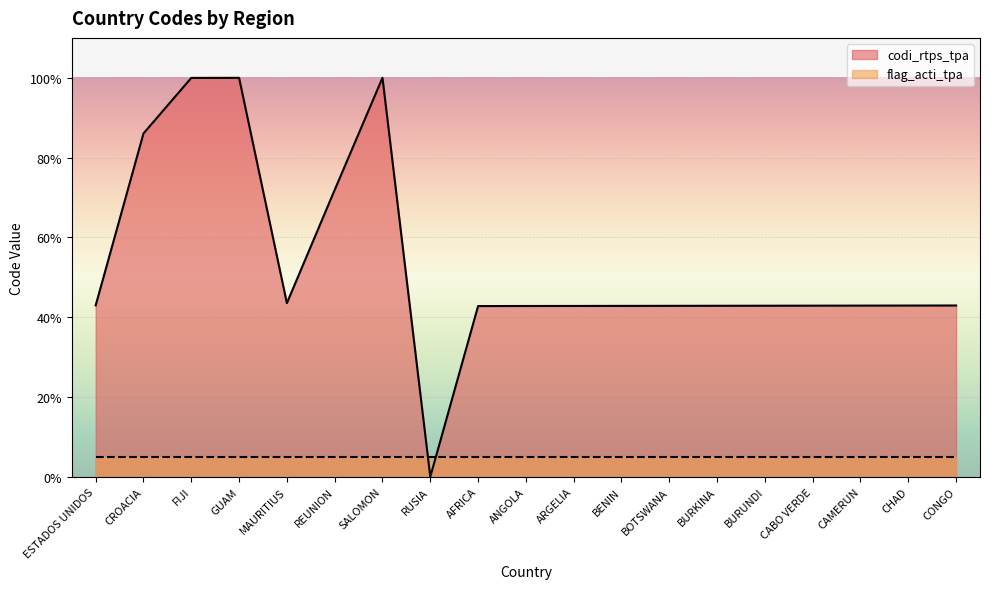

At which label is the value closest to 50?

MAURITIUS